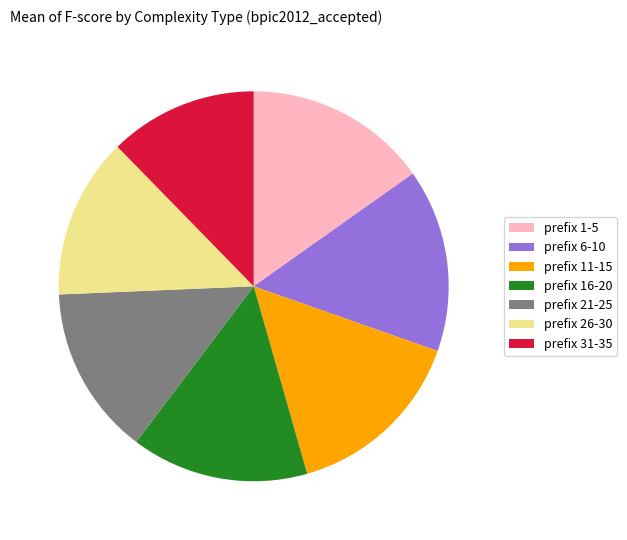

Combined, do prefix 6-10 and prefix 26-30 account for over 50%?

No